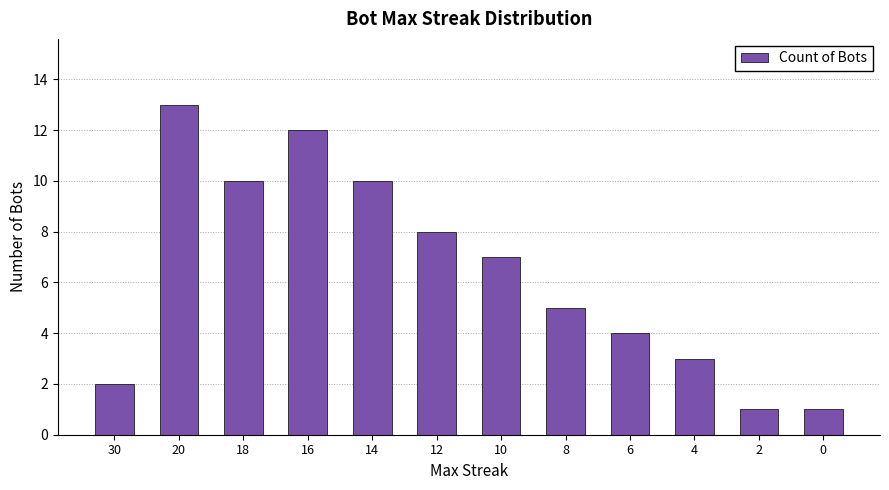

What is the change in value from 20 to 12?

-5